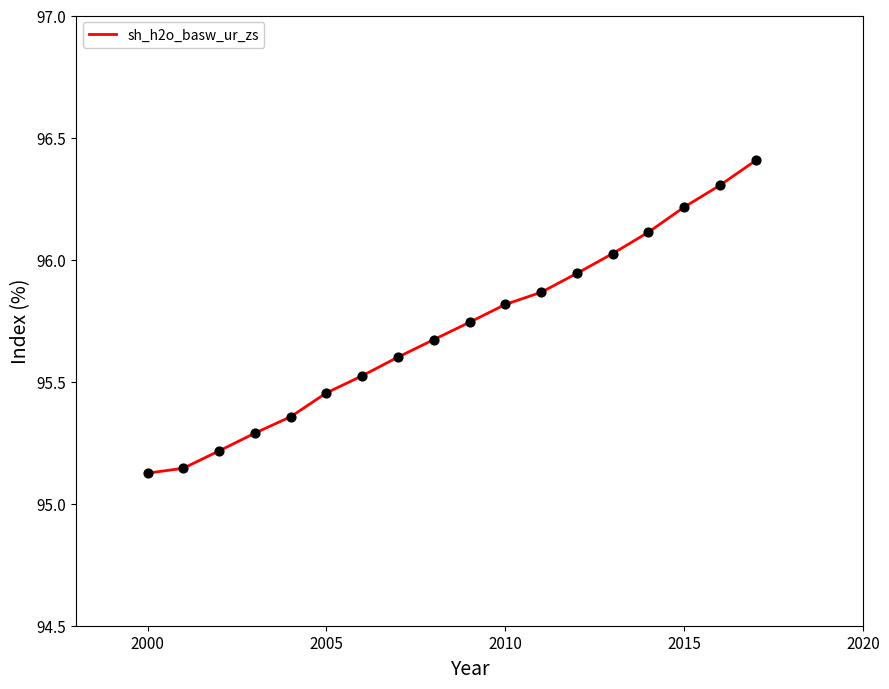

What is the difference between the maximum and minimum values?

1.3